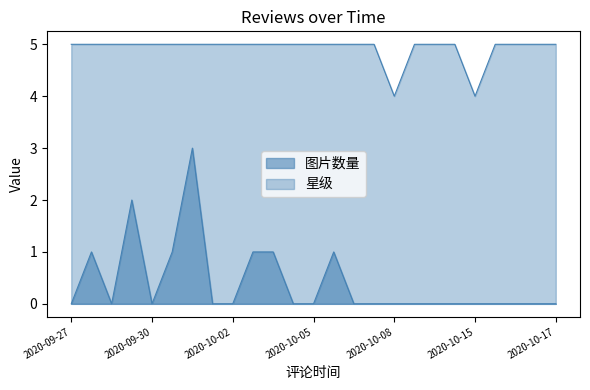

What is the spread (max minus min) of values at 2020-09-30?

5